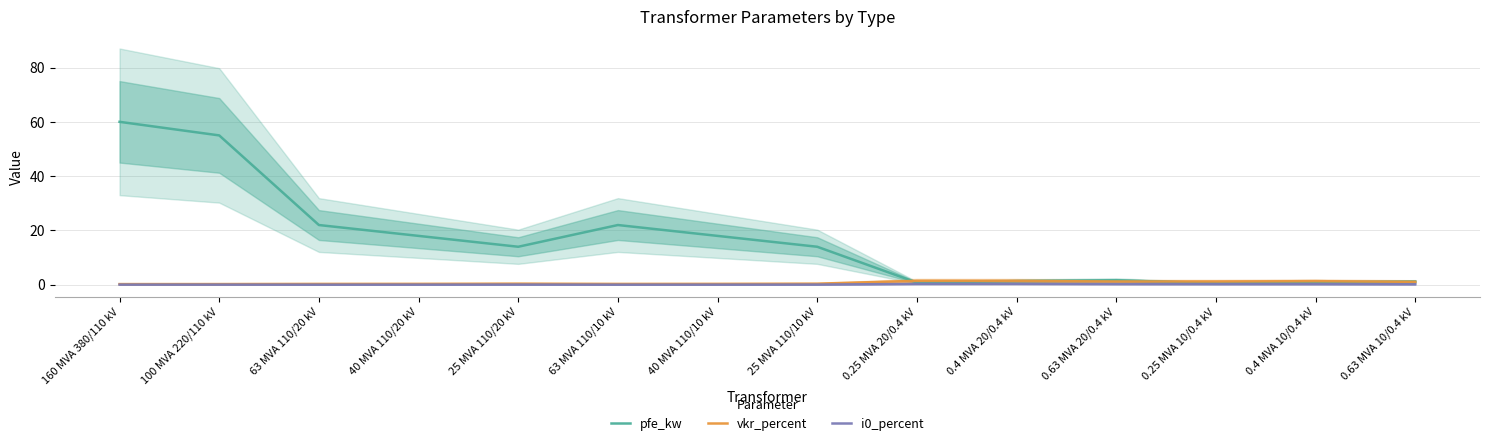

Reading left to right, what are all the values shown in this chart?

pfe_kw: 60.0	55.0	22.0	18.0	14.0	22.0	18.0	14.0	0.8	1.4	1.6	0.6	0.9	1.2
vkr_percent: 0.2	0.3	0.3	0.3	0.4	0.3	0.3	0.4	1.4	1.4	1.2	1.2	1.3	1.1
i0_percent: 0.1	0.1	0.0	0.1	0.1	0.0	0.1	0.1	0.3	0.3	0.3	0.2	0.2	0.2